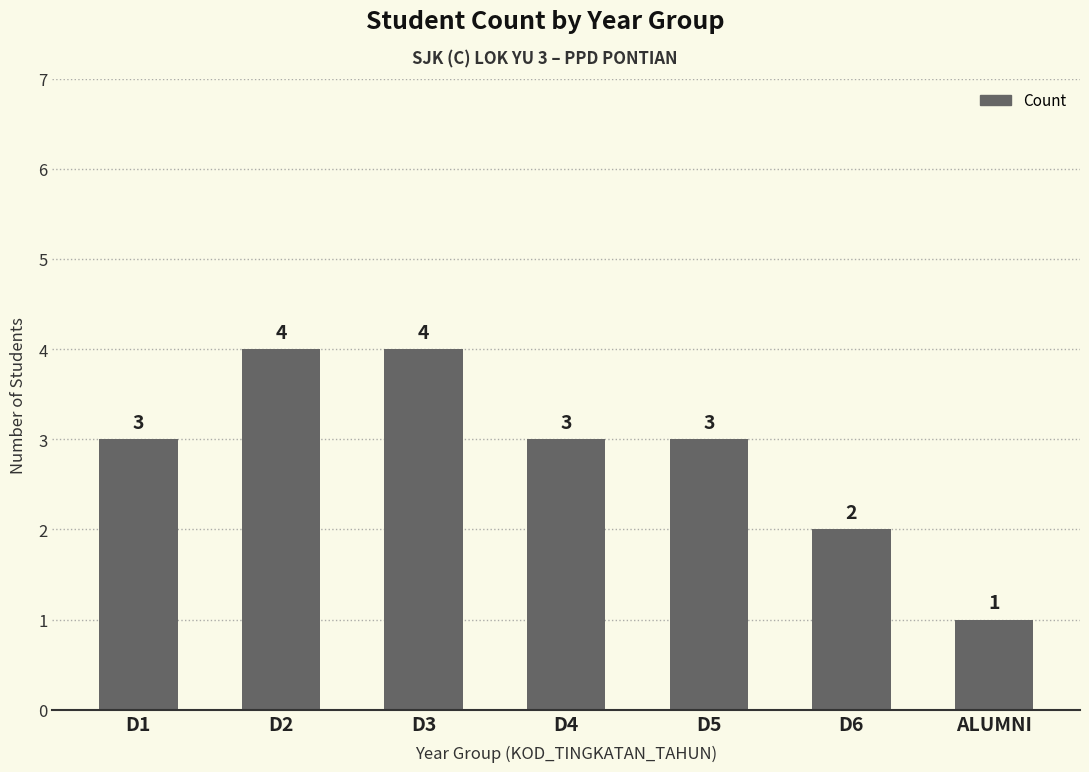

What is the difference between the second highest and minimum values?

3